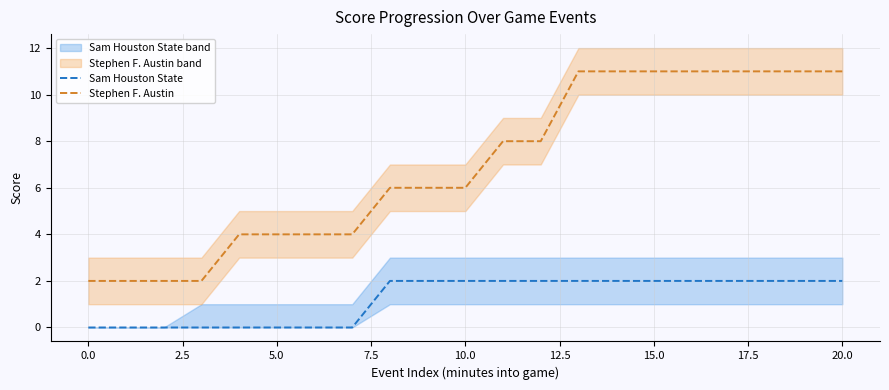

True or false: Stephen F. Austin has more than 2 interior local peaks.

False